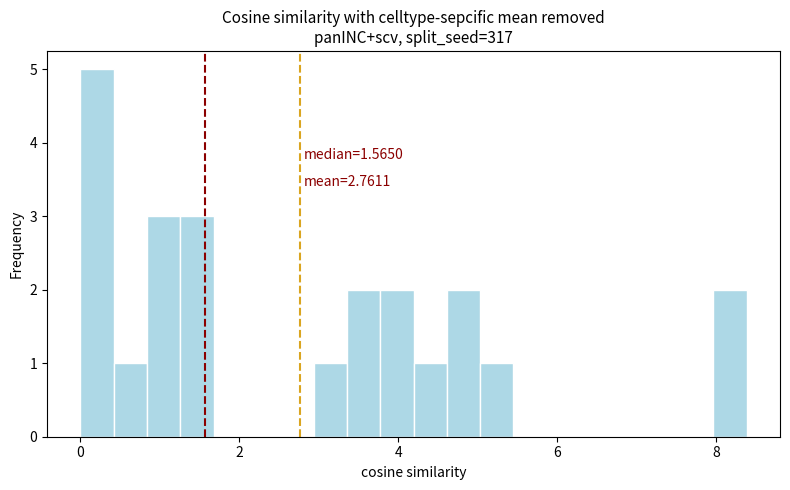

Around what value on the x-axis is the tallest bar? Give the approximate position of its centre, as read against the axis.

0.2